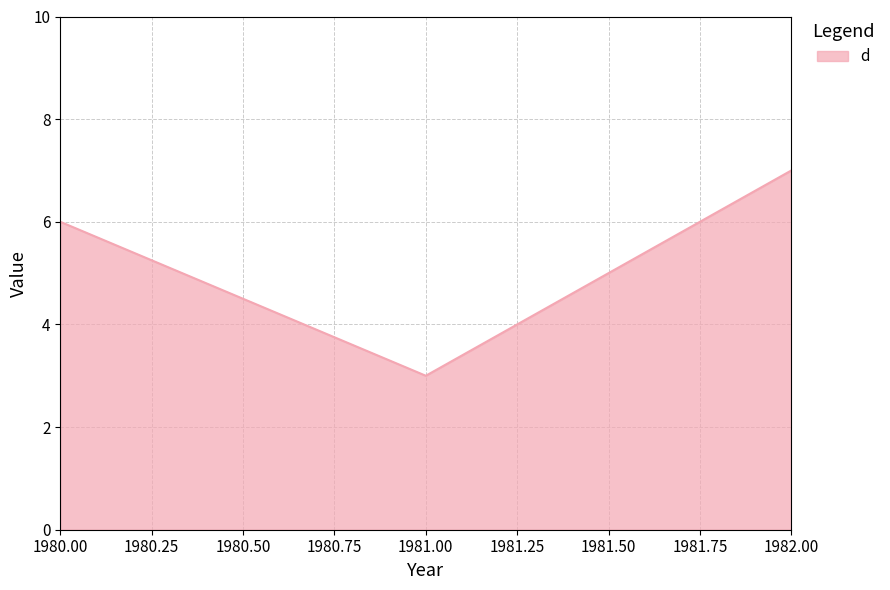

Is it true that the value at 1980.00 is 6?

True